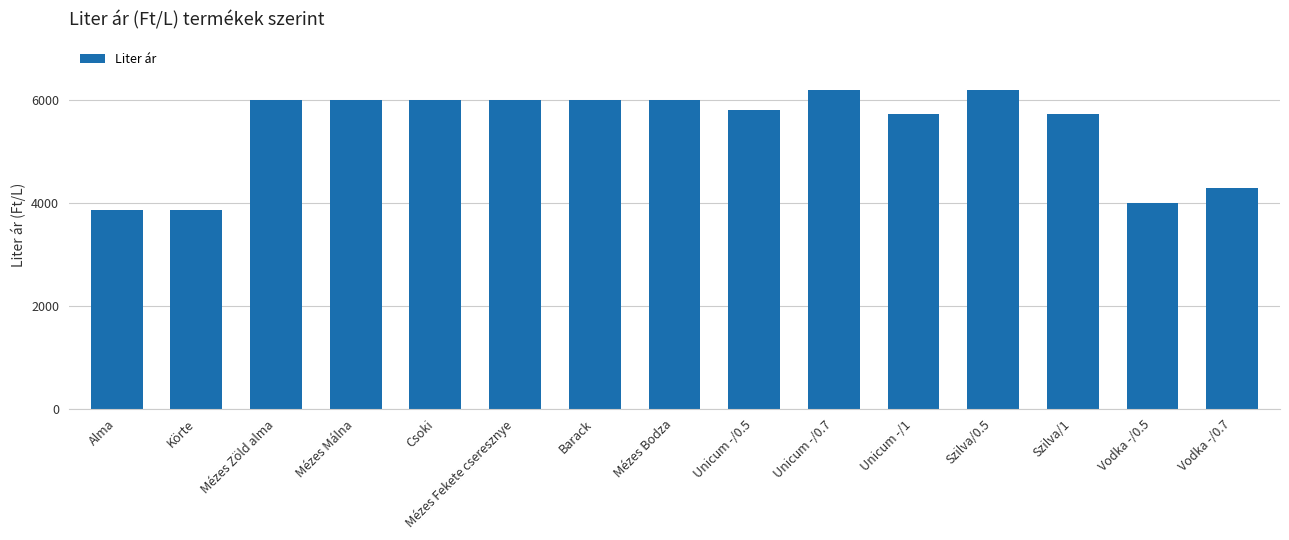

What position from the right is Unicum -/1?

5